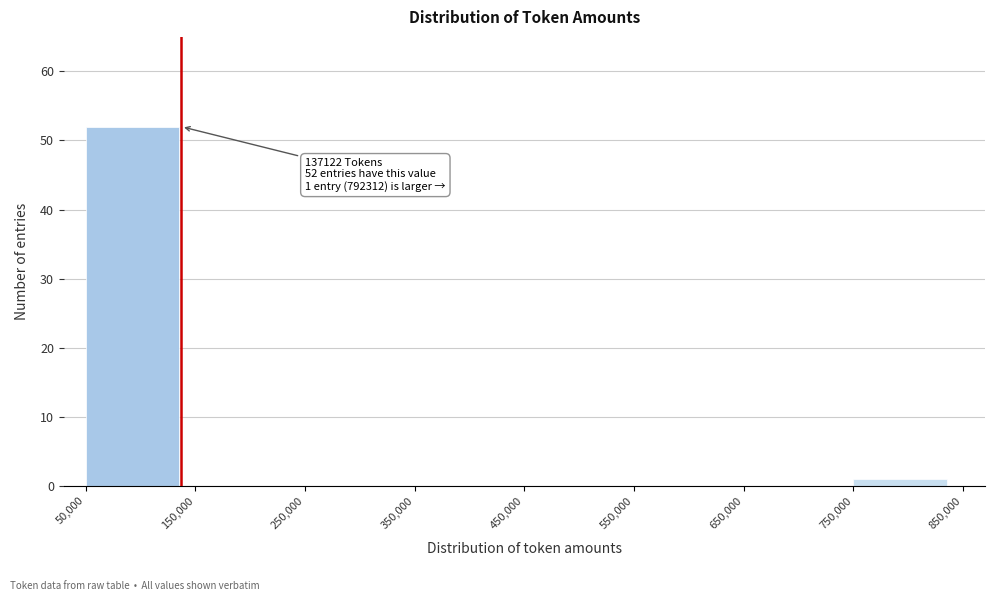

Over which range of the x-axis is the bar tallest?

50,000 to 150,000